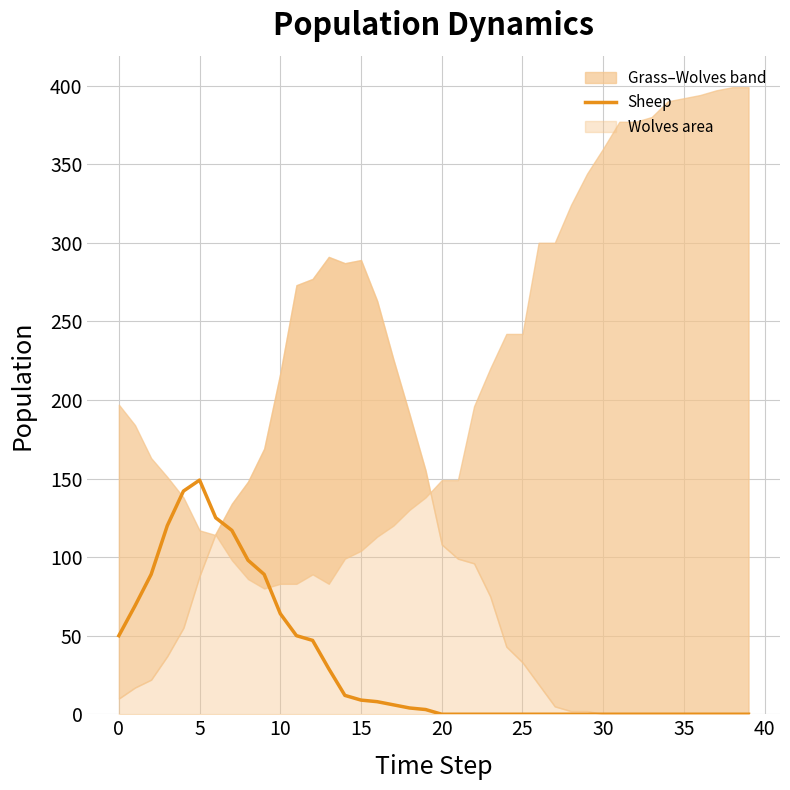

The Sheep series shows -85 at 30. True or false?

False